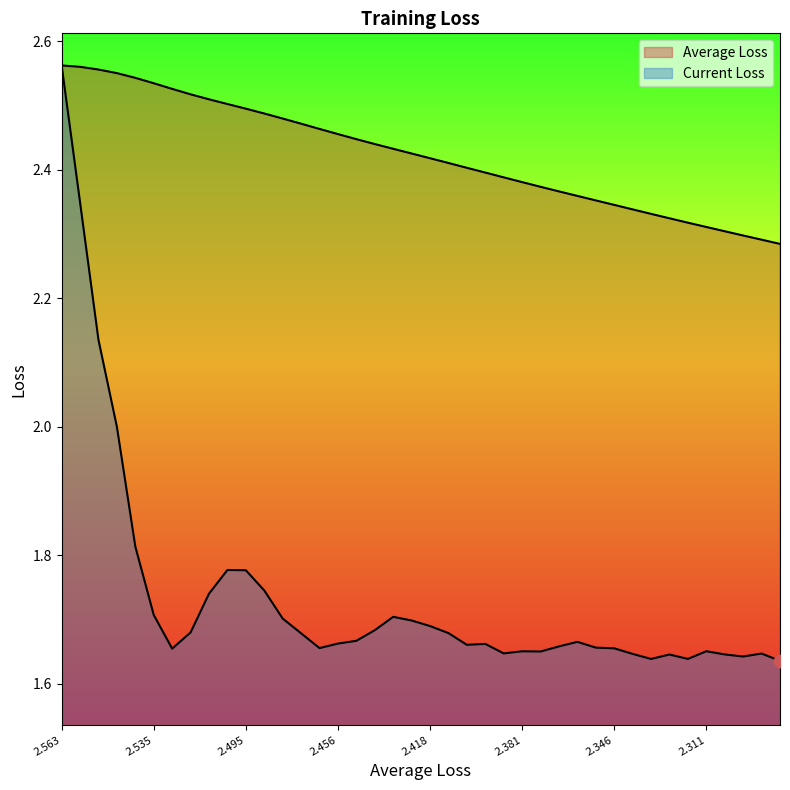

What is the total value across all series at 2.418?

4.1